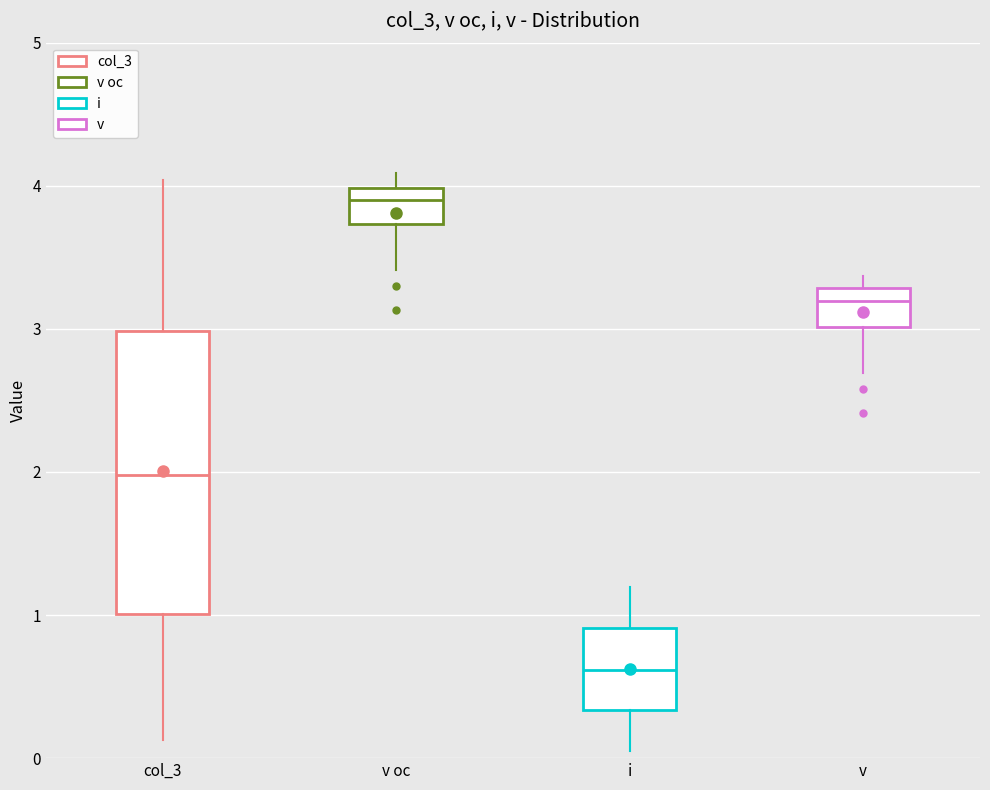

Reading left to right, transcribe this box plot: for each box, give where its median line is, the range the box spans, and where its two whiskers end, as read against the y-axis. The values are not printed on the chart, so give them approximately, as read against the axis.

col_3: median 2.0, box 1.0 to 3.0, whiskers 0.1 to 4.0
v oc: median 3.9, box 3.7 to 4.0, whiskers 3.4 to 4.1
i: median 0.6, box 0.3 to 0.9, whiskers 0.1 to 1.2
v: median 3.2, box 3.0 to 3.3, whiskers 2.7 to 3.4